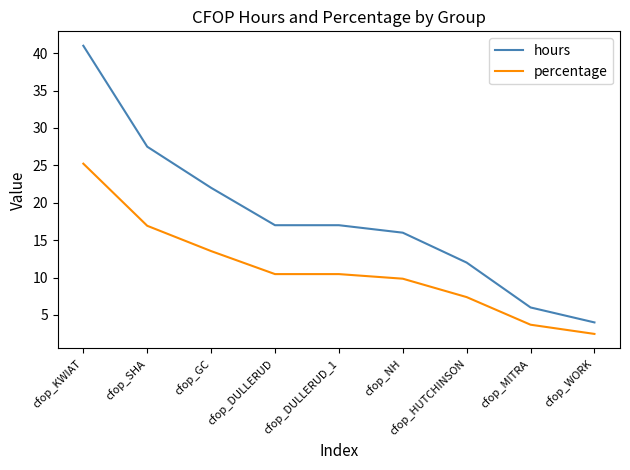

What position from the right is cfop_NH?

4